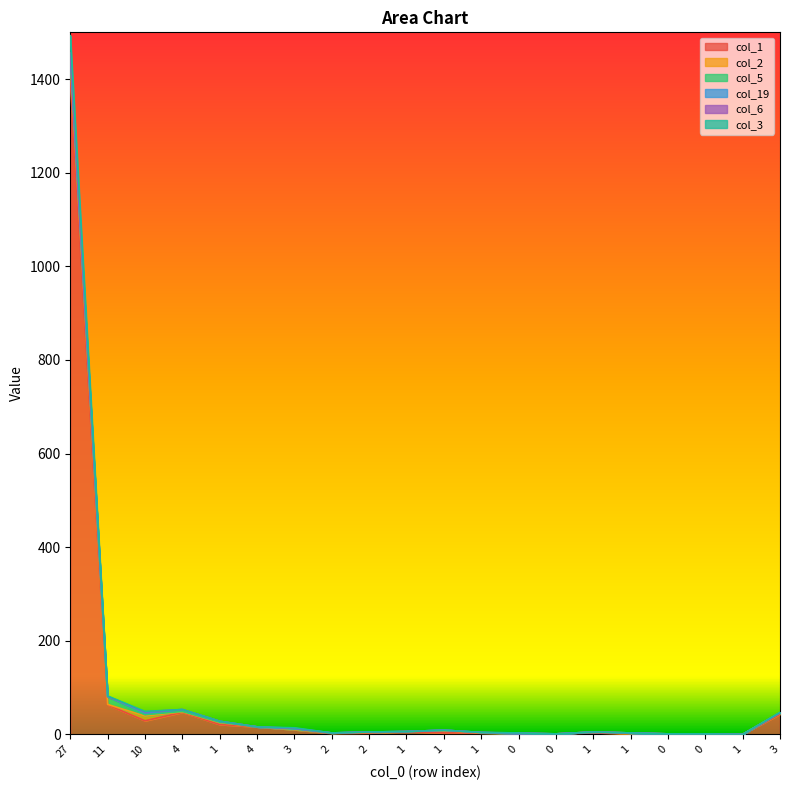

What is the label of the 2nd point from the left?

11